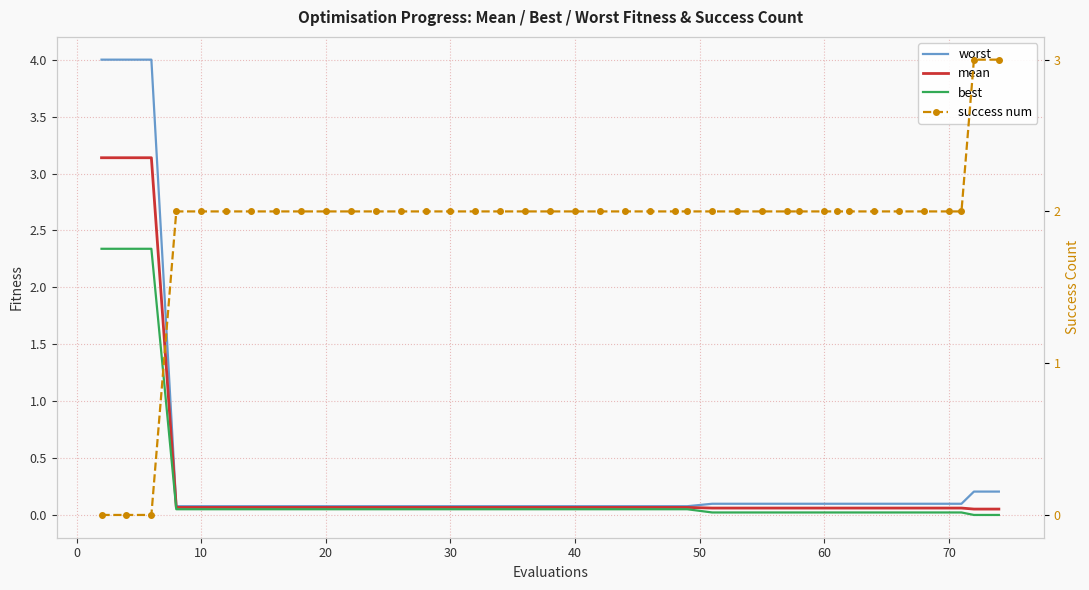

The success num series shows 0.5 at 27. True or false?

False